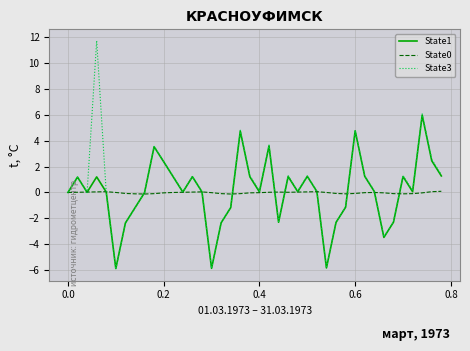

What is the minimum value for State3?

-5.9